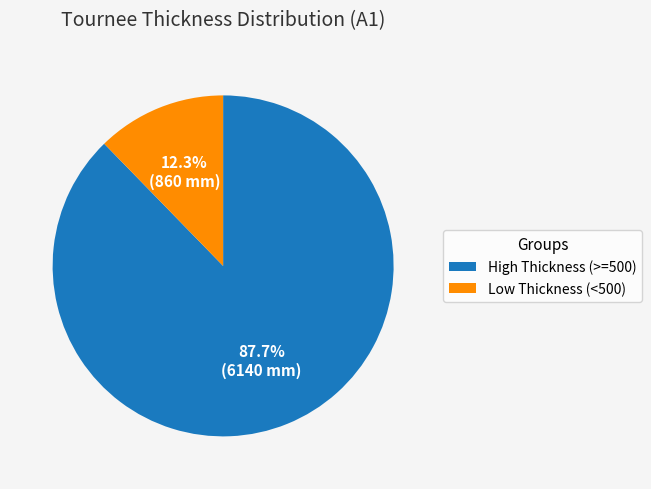

Does any single category account for the majority?

Yes